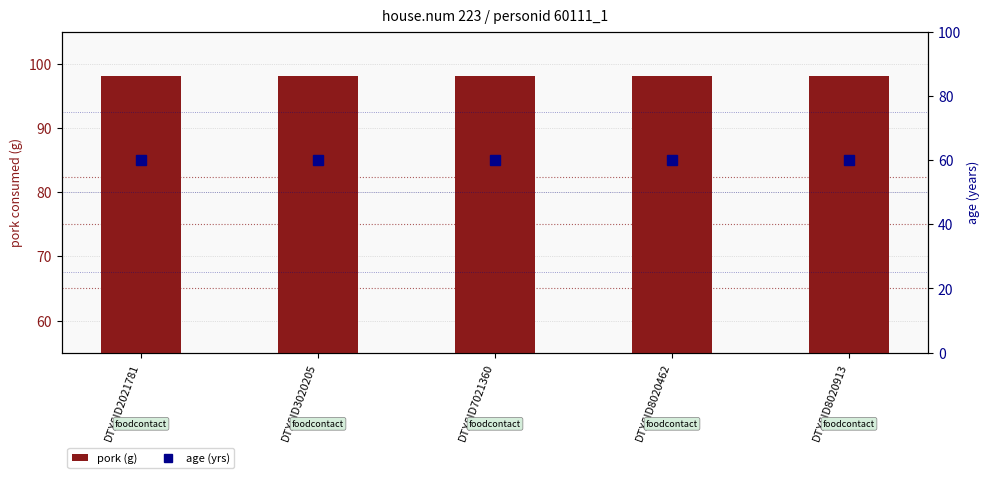

Read the age (yrs) value at DTXSID8020913.

60.0